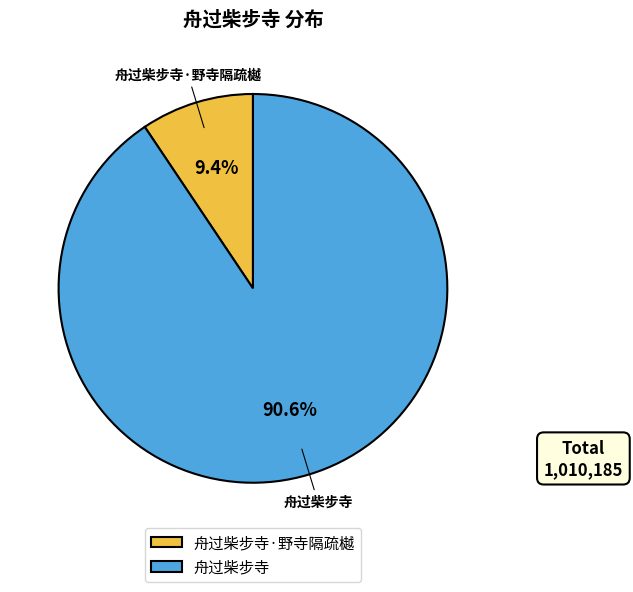

How many segments does this pie chart have?

2